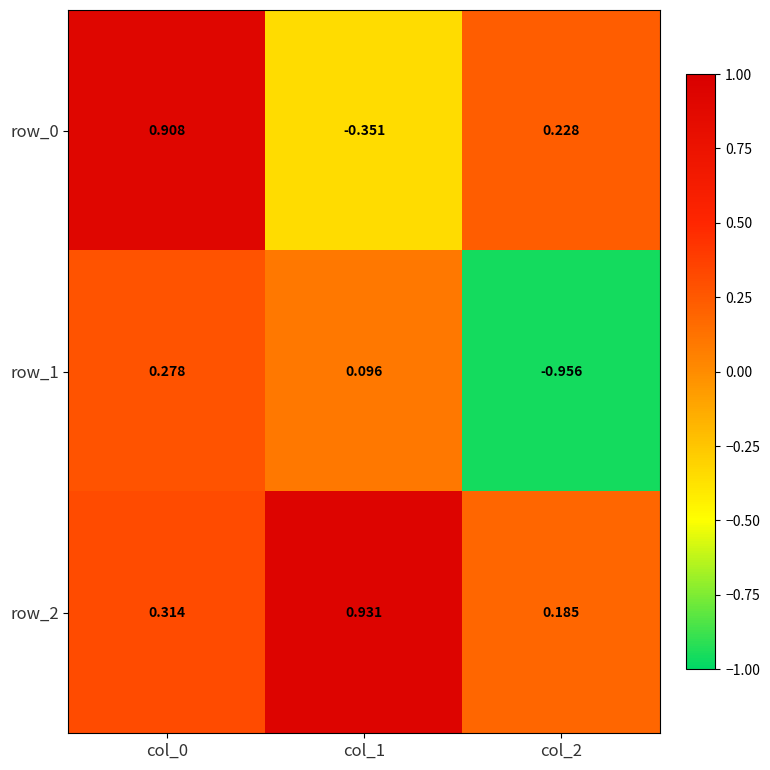

Is the value of row_2 at col_1 greater than the value of row_1 at col_0?

Yes